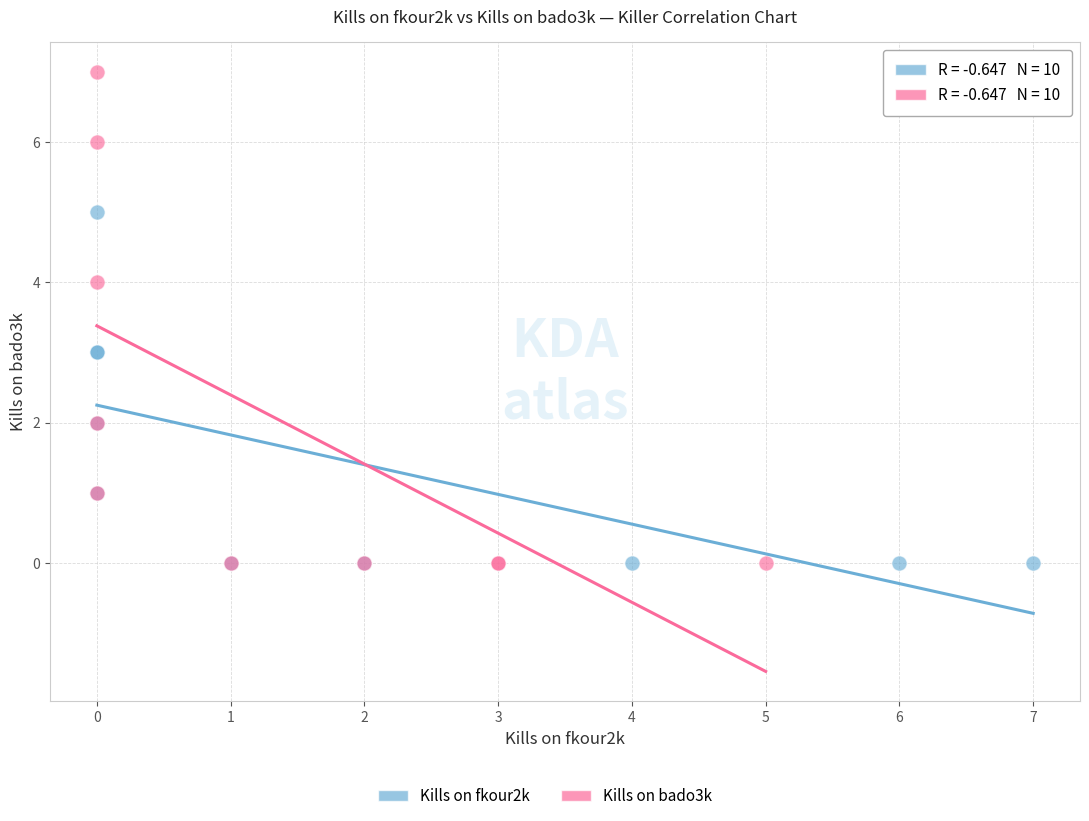

Which series has the largest Y range (max minus min)?

Kills on bado3k